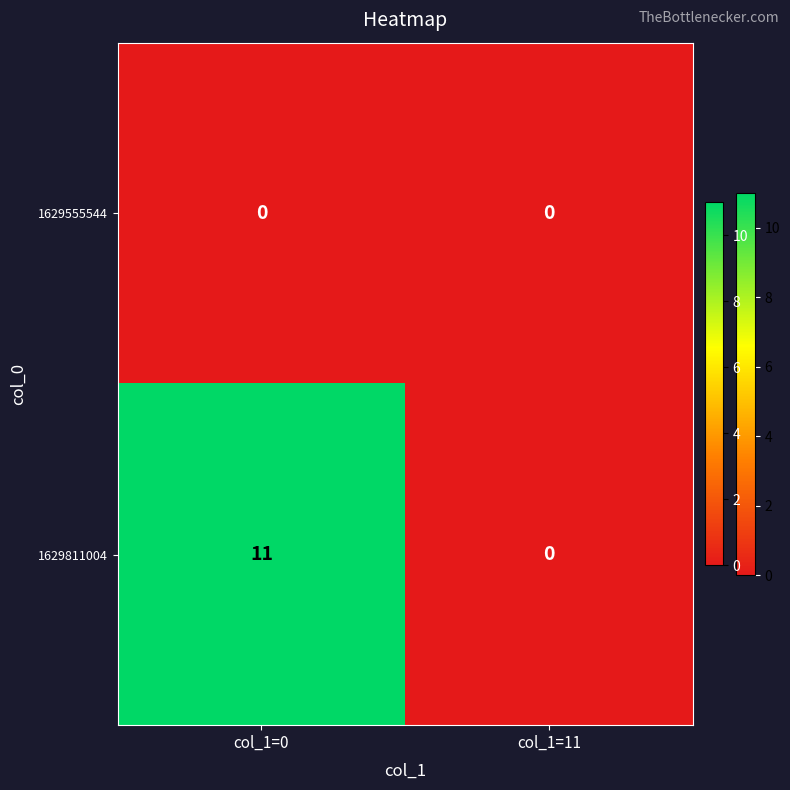

Where is 1629811004 nearest to the value 5?

col_1=11